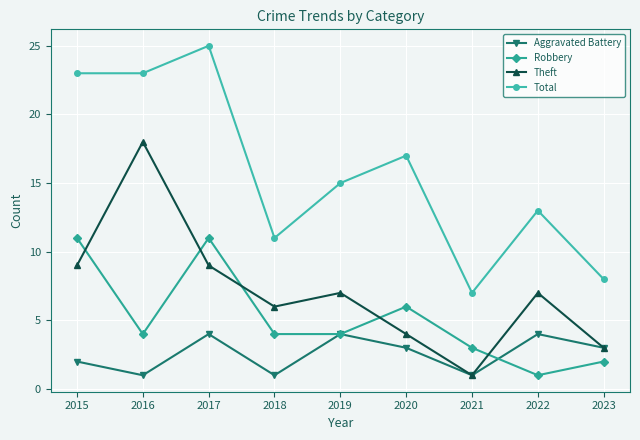

What is the value of the Theft point at the 3rd from the left?

9